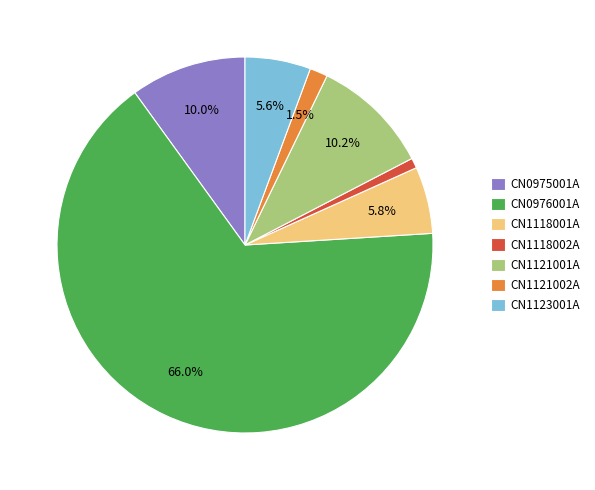

How many segments does this pie chart have?

7